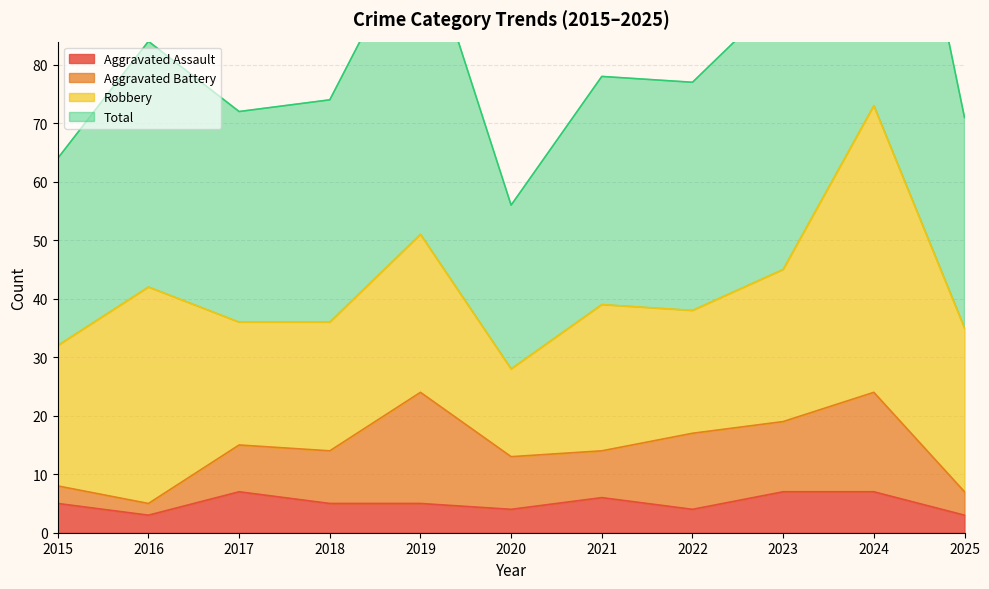

At which category is the sum across all series the highest?

2024